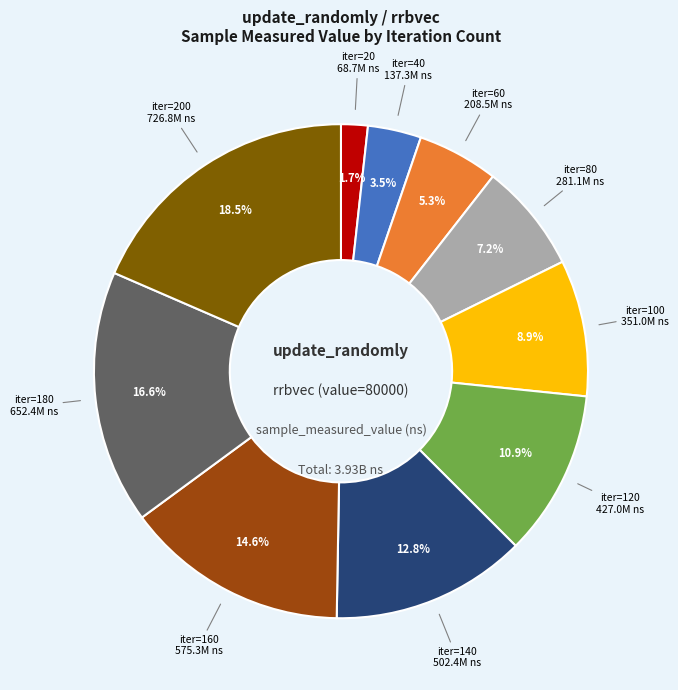

Does any single category account for the majority?

No